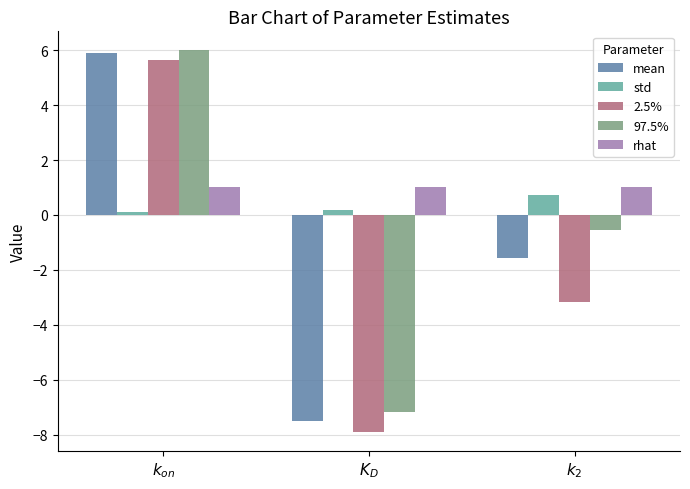

Rank the series at $k_2$ from lowest to highest value.

2.5%, mean, 97.5%, std, rhat